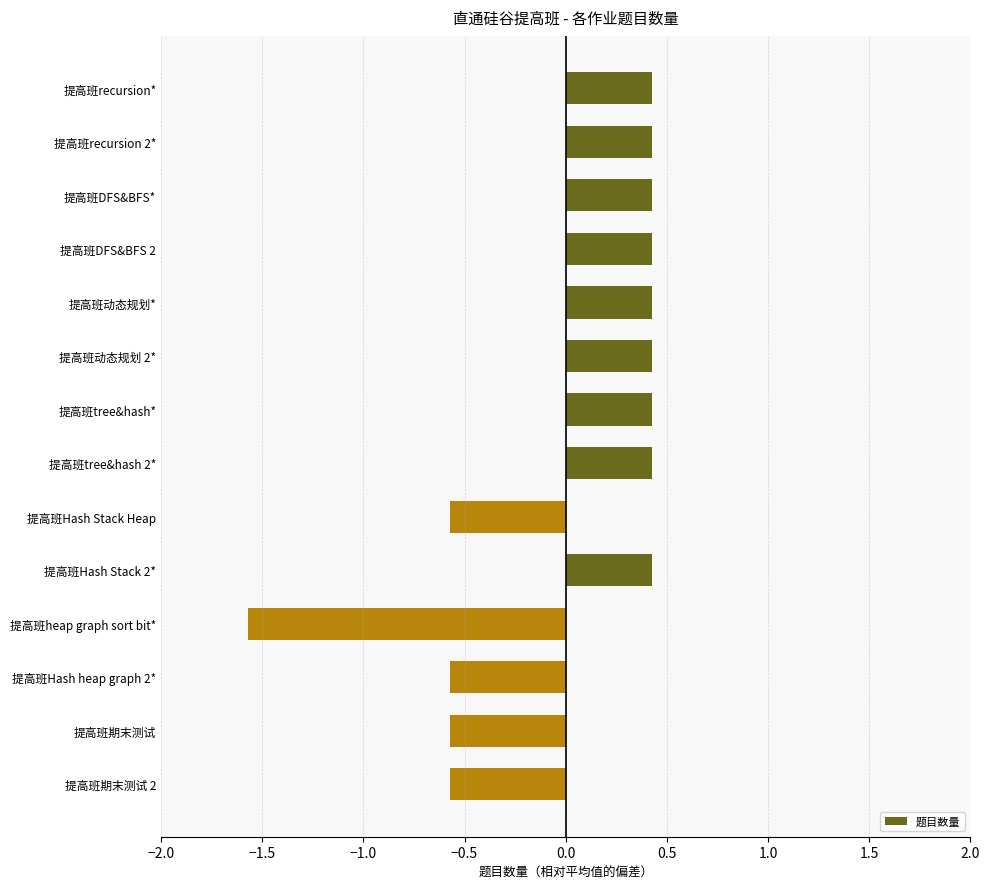

True or false: the data shows 0.4 at 提高班recursion*.

True